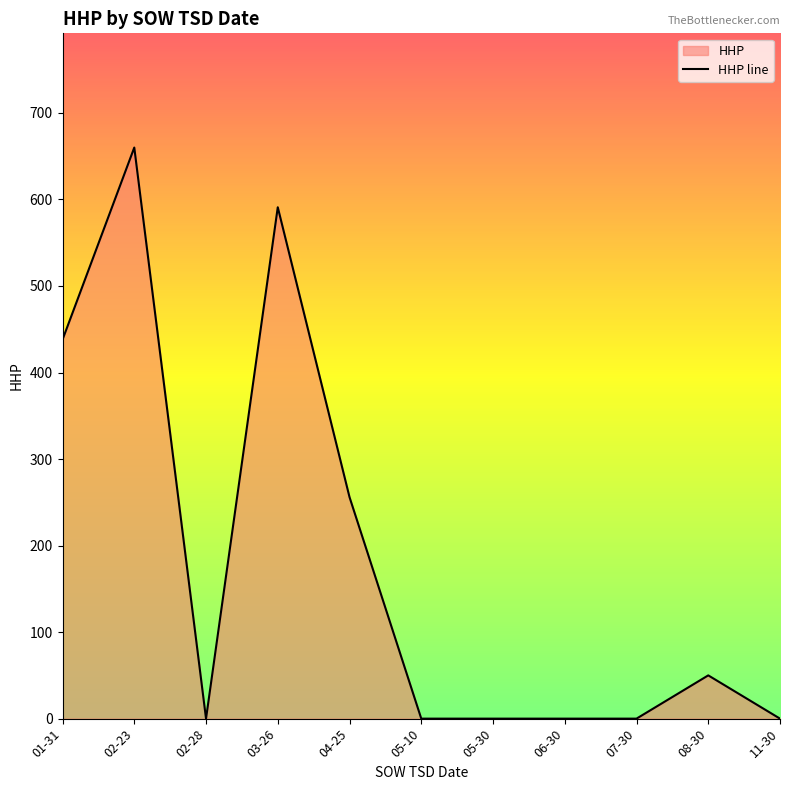

True or false: the data shows 50 at 08-30.

True